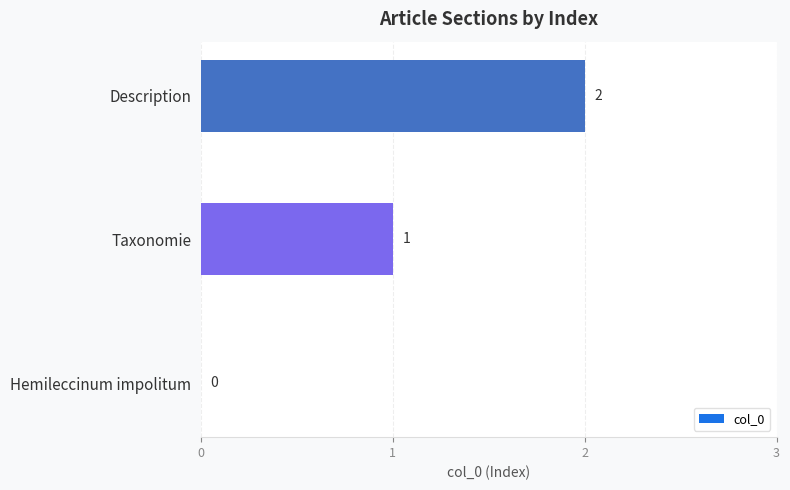

What is the sum of all values?

3